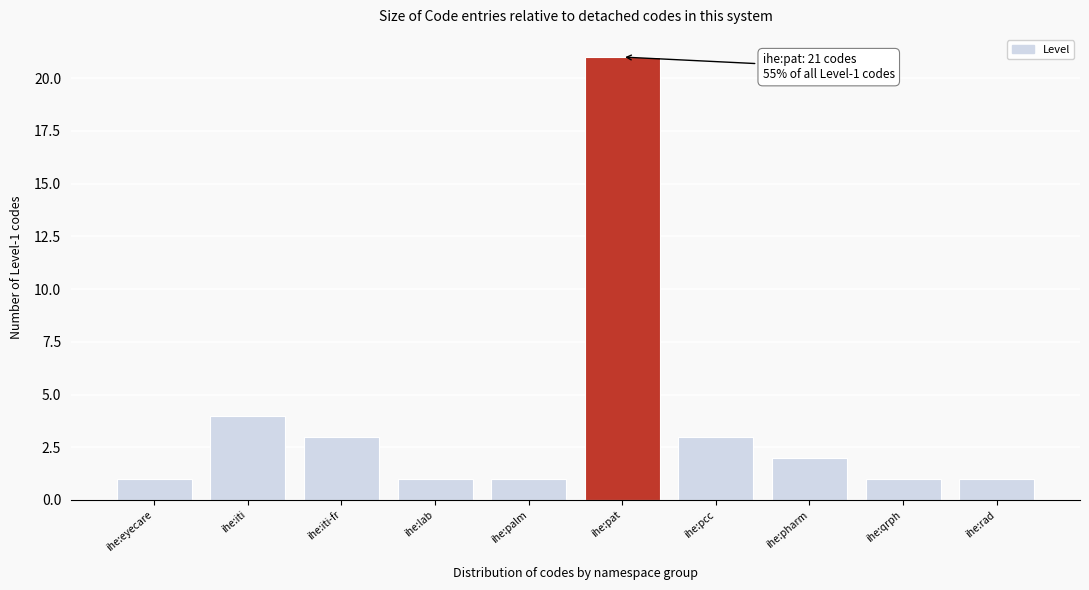

Reading left to right, transcribe all the data shown in this chart.

1	4	3	1	1	21	3	2	1	1